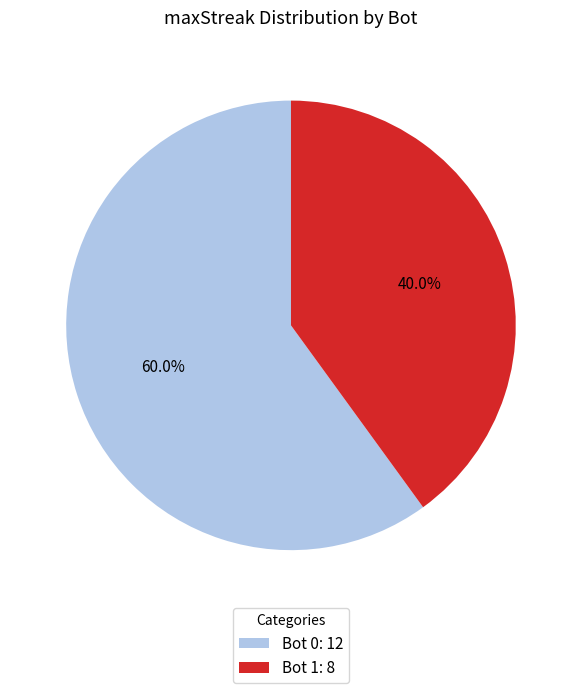

Count the number of slices in the pie.

2